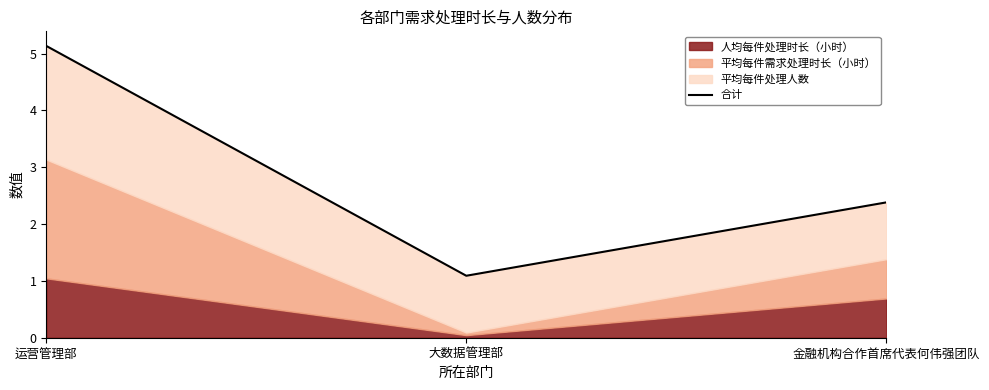

What is the value of the 2nd point from the left?

1.1